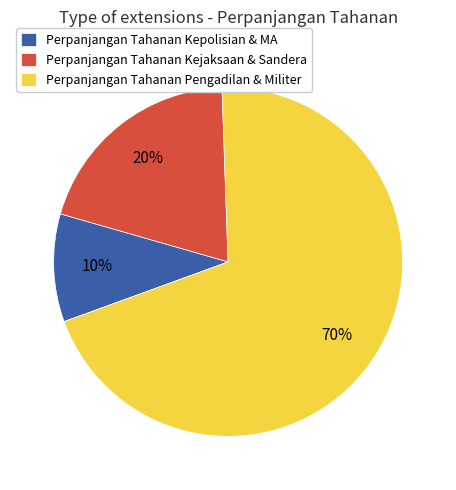

Which category has the biggest portion of the pie?

Perpanjangan Tahanan Pengadilan & Militer